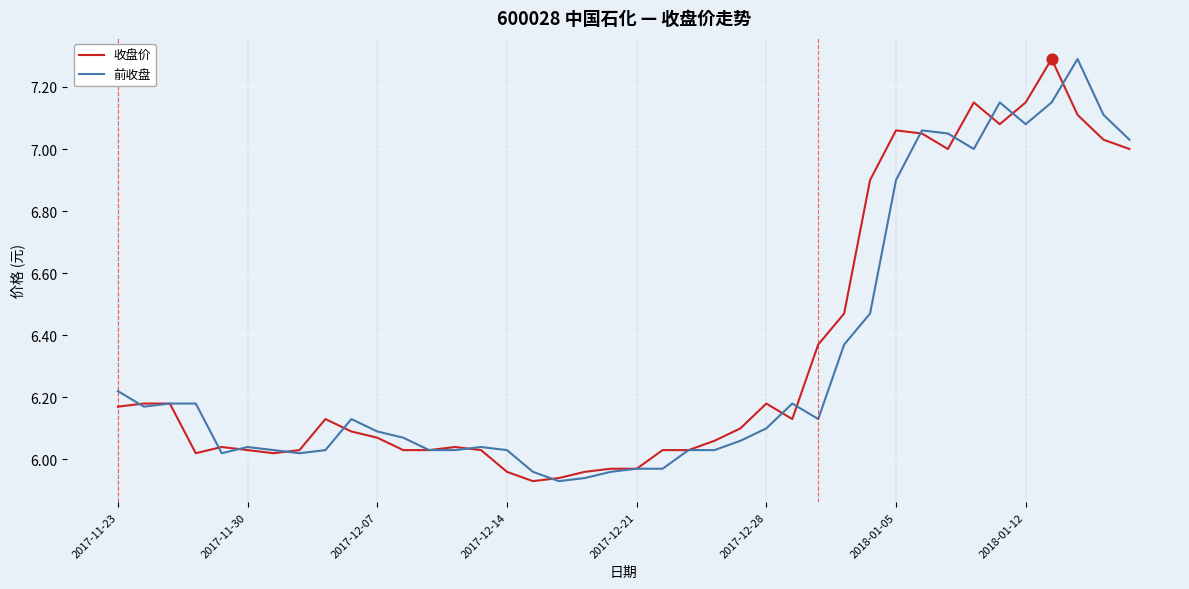

At how many categories does at least one series exceed 6?

35